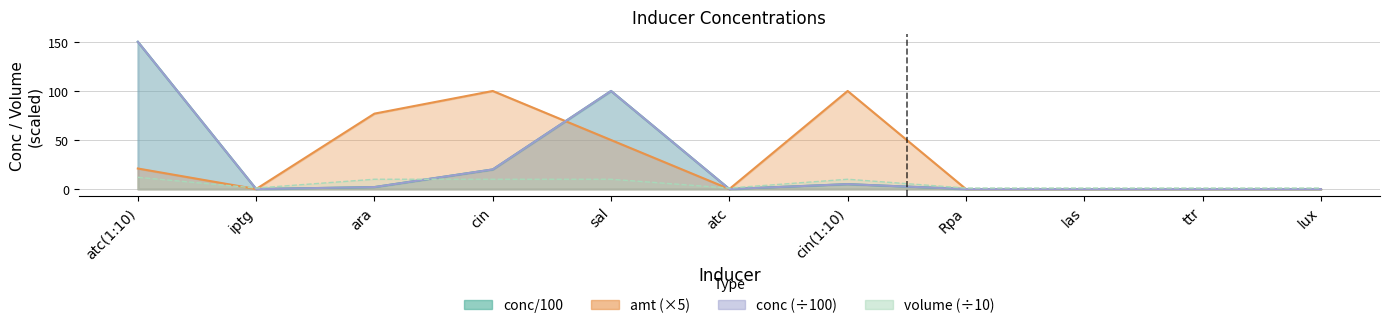

At how many categories does at least one series exceed 28?

5